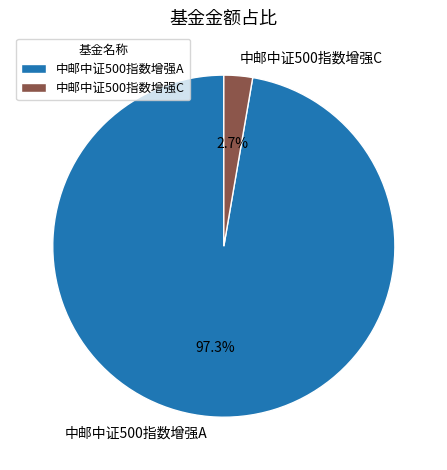

What is the total percentage of 中邮中证500指数增强C and 中邮中证500指数增强A?

100.0%